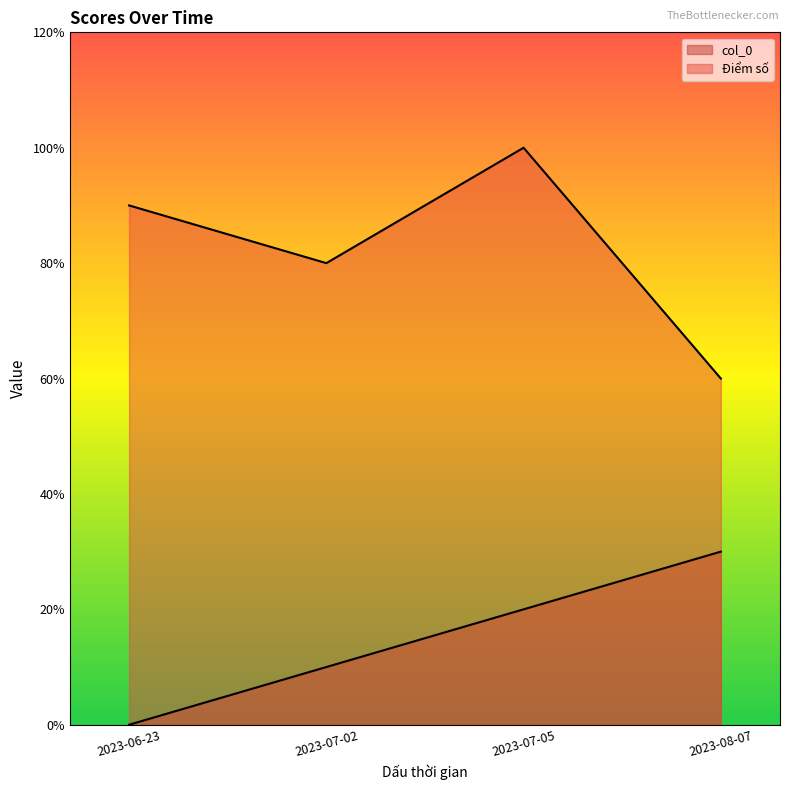

List the series in order of their overall mean, highest first.

Điểm số, col_0